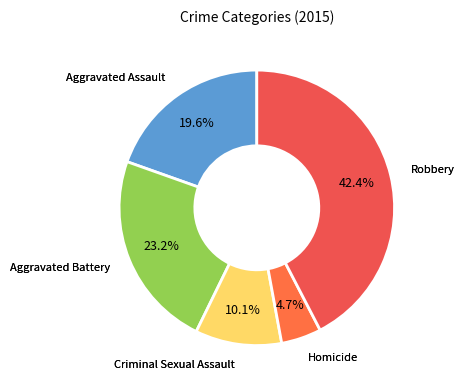

How many slices are in this pie chart?

5